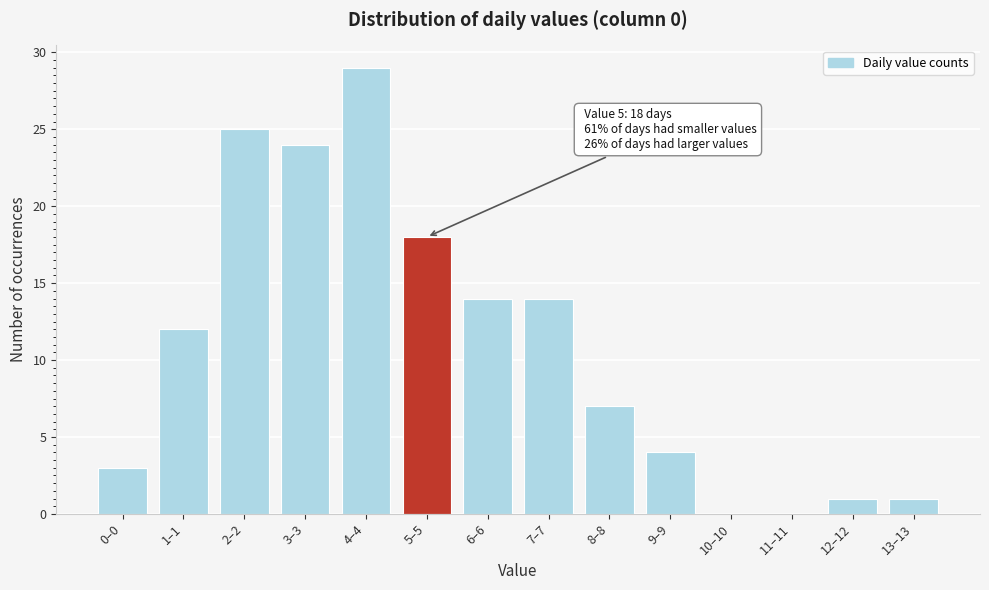

Reading left to right, extract all data points from this chart.

0–0=3	1–1=12	2–2=25	3–3=24	4–4=29	5–5=18	6–6=14	7–7=14	8–8=7	9–9=4	10–10=0	11–11=0	12–12=1	13–13=1